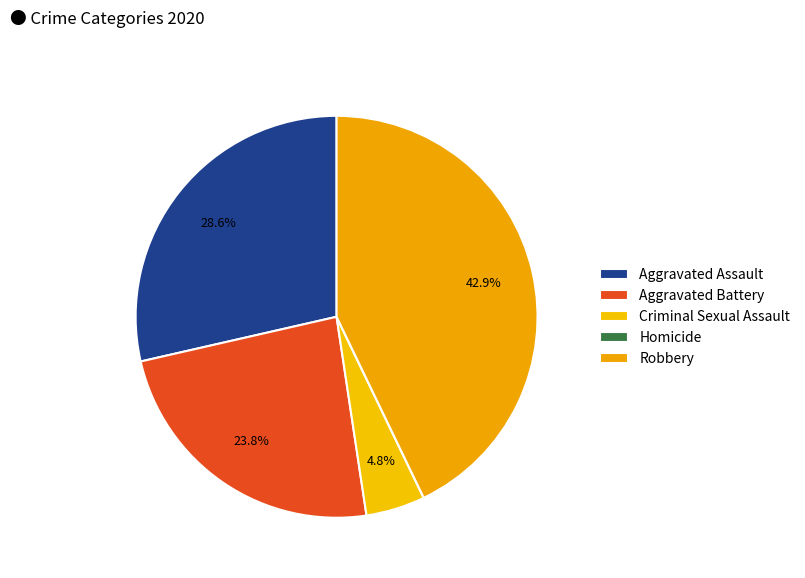

What is the change in value from Aggravated Assault to Homicide?

-6